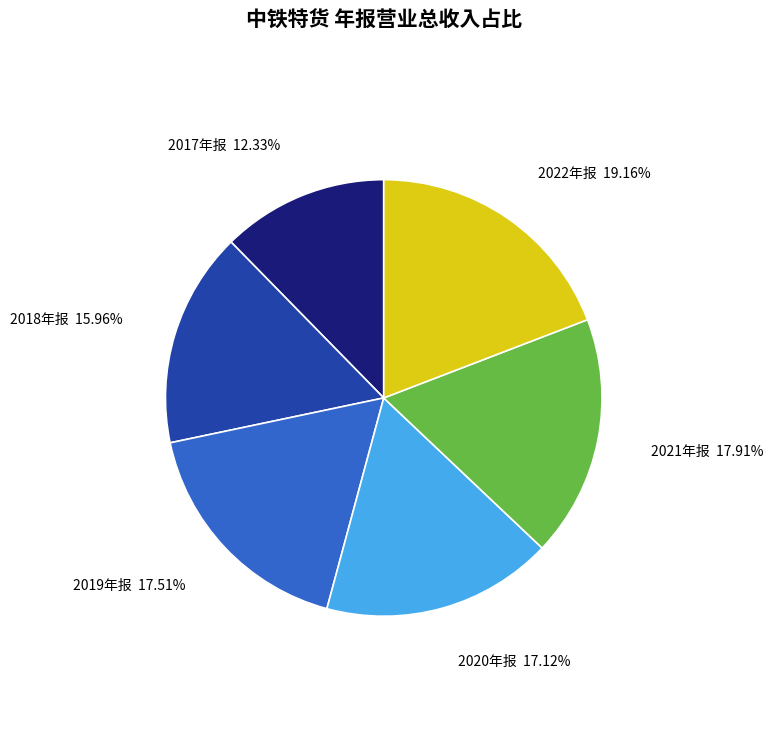

Is the sum of 2018年报 and 2022年报 greater than half?

No